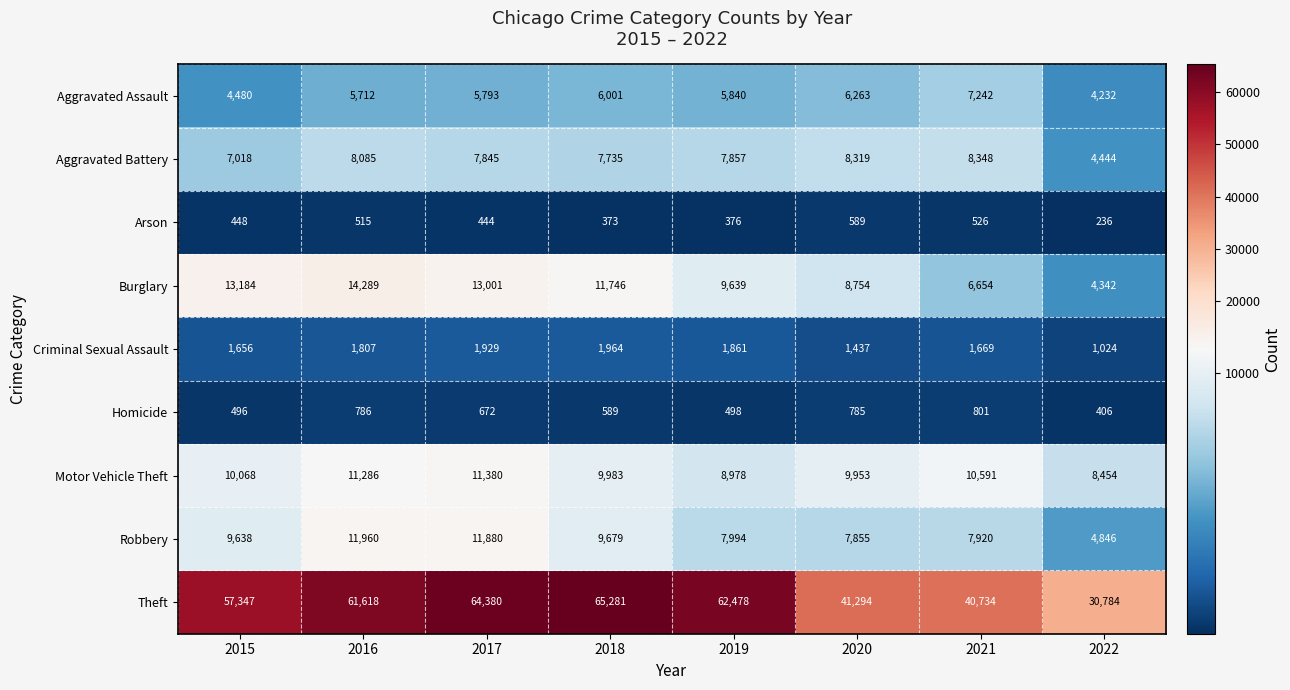

What is the difference between the Homicide values at 2015 and 2021?

305